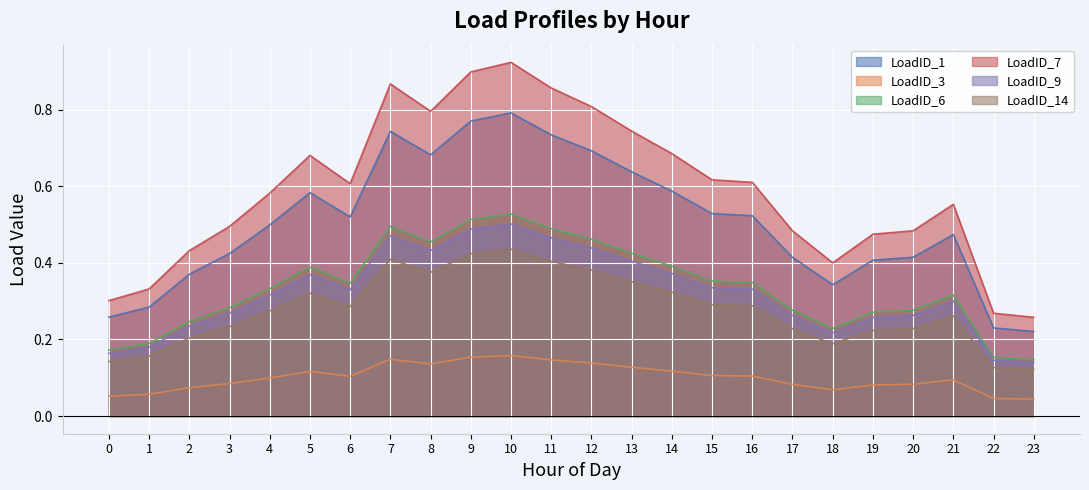

True or false: LoadID_7 and LoadID_9 cross at least once.

False